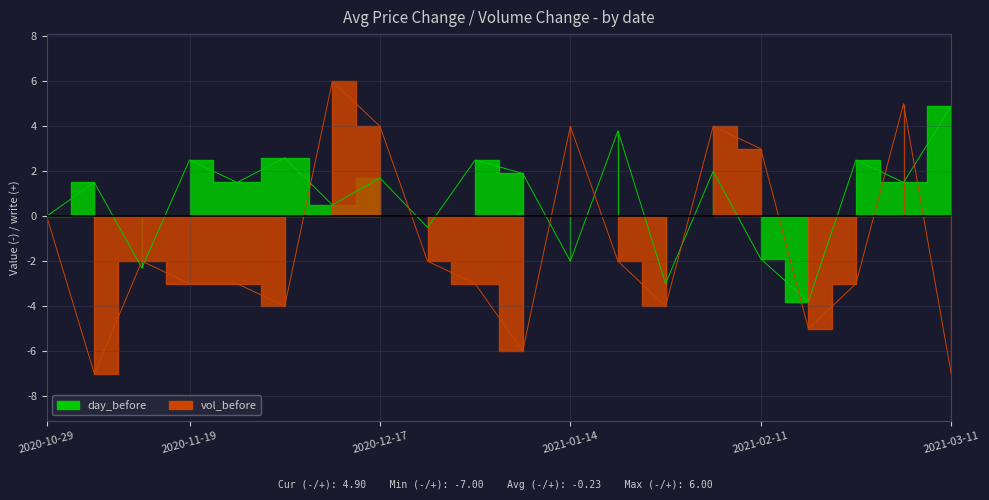

What value does the vol_before series have at 2020-12-03?

-4.0